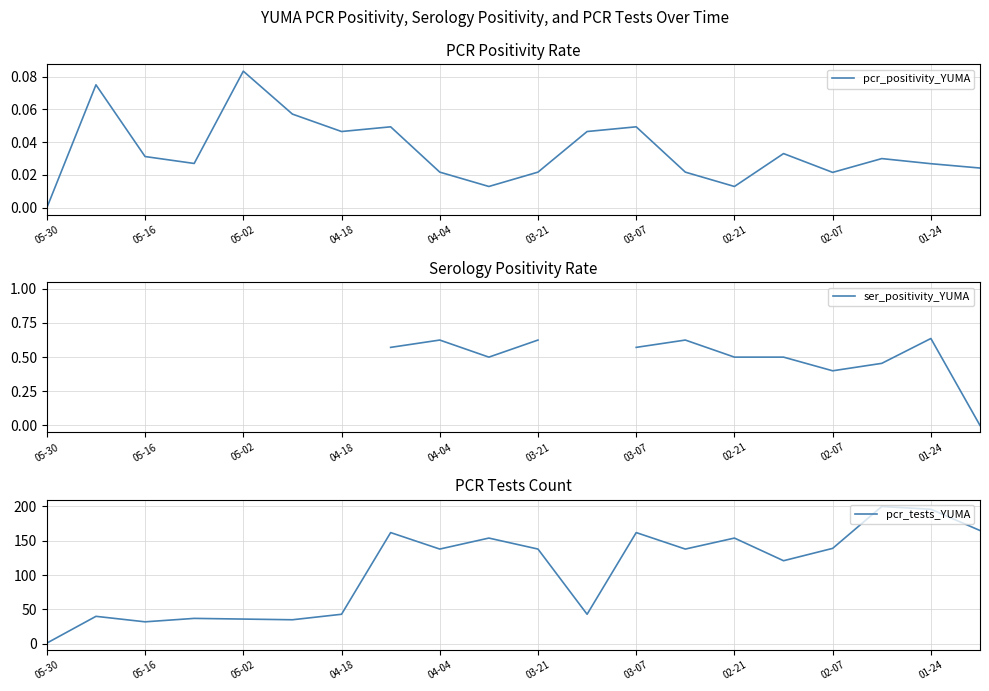

Where is the first local minimum for pcr_tests_YUMA?

05-16